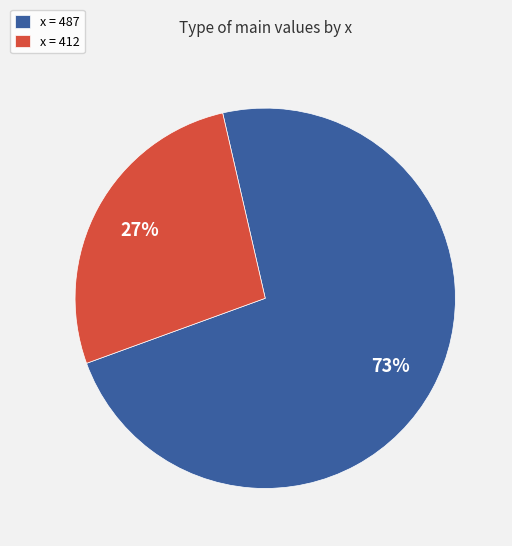

To the nearest percent, what is the difference between the largest and smallest slice percentages?

46%